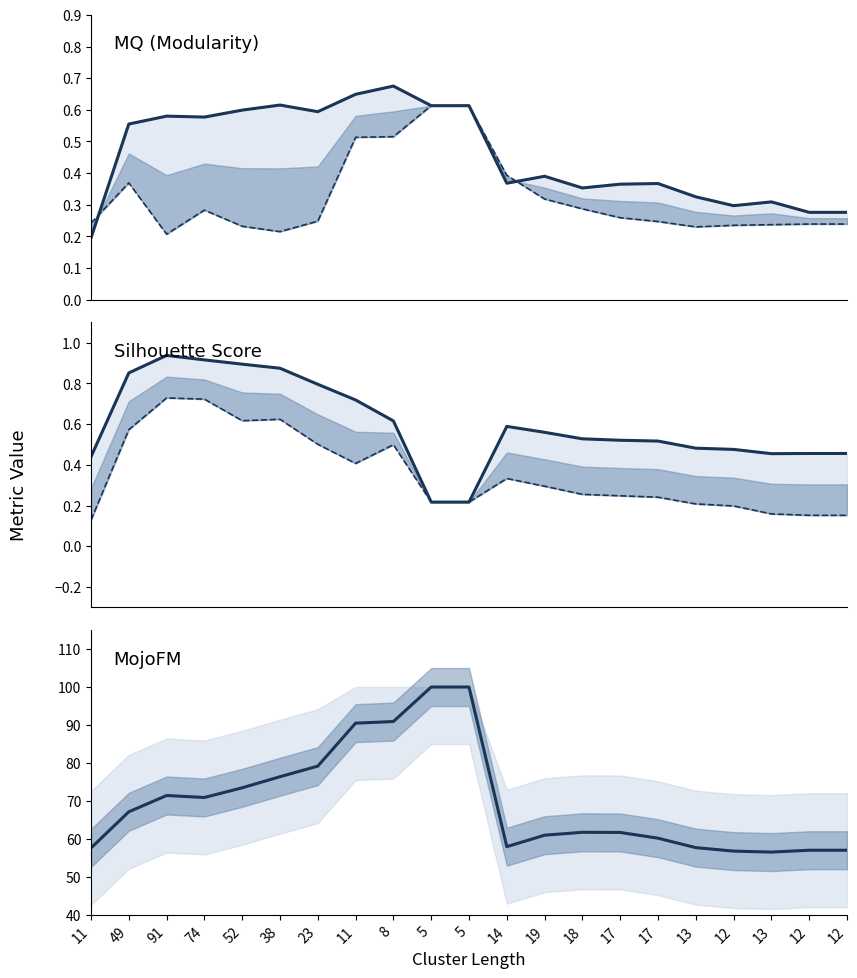

True or false: Louvian Silhouette (Ant) and Ref Silhouette (Ant) cross at least once.

False